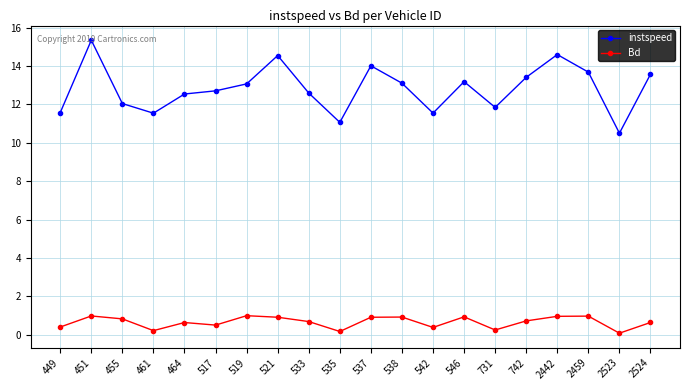

At which category does the chart reach its peak across all series?

451